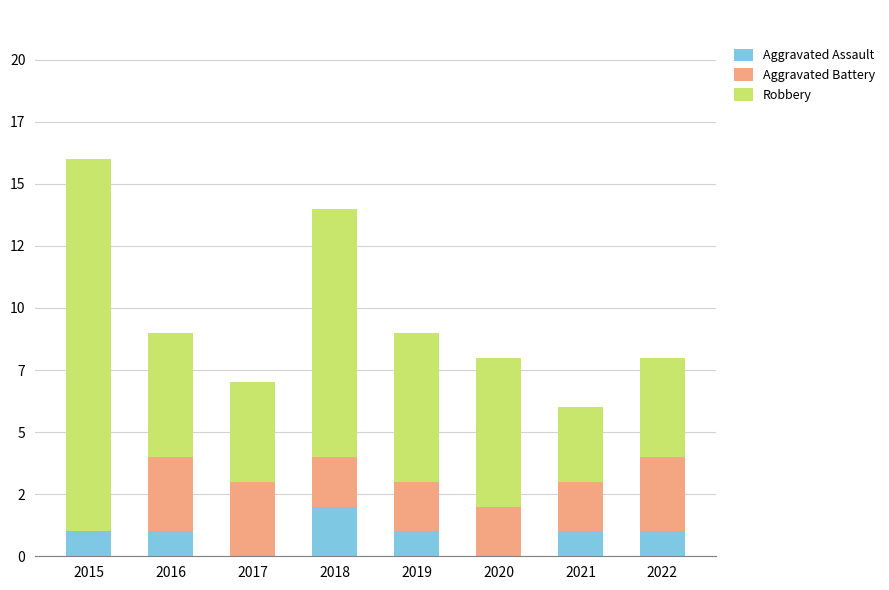

Does the chart contain stacked bars?

Yes